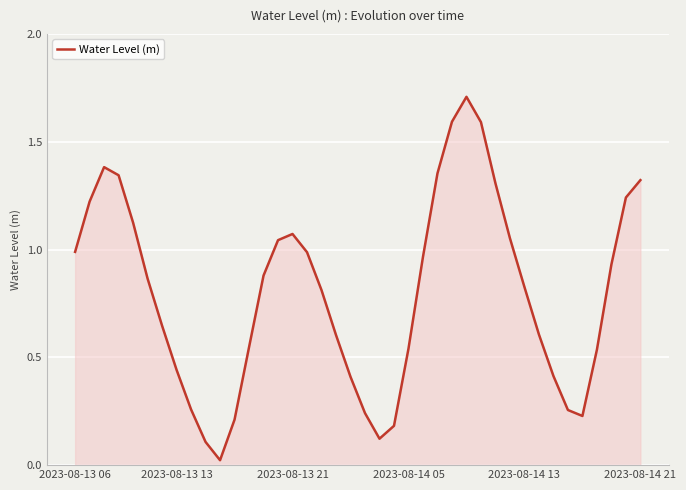

Count the number of categories in the chart.

40